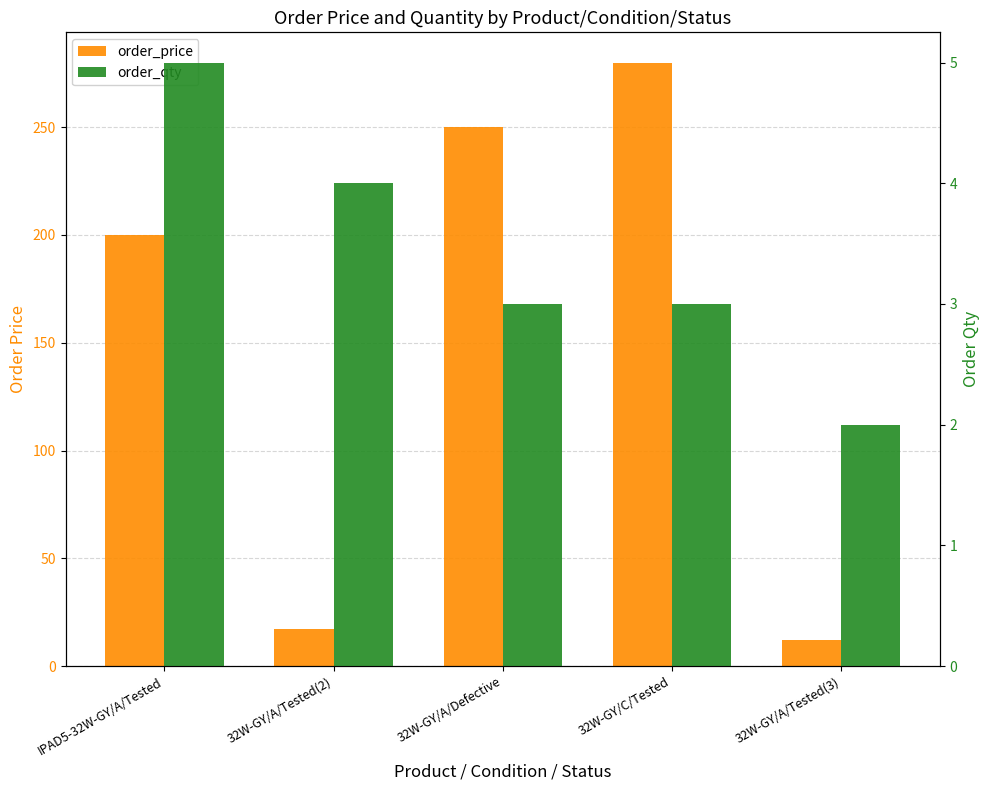

What is the total value across all series at 32W-GY/A/Defective?

253